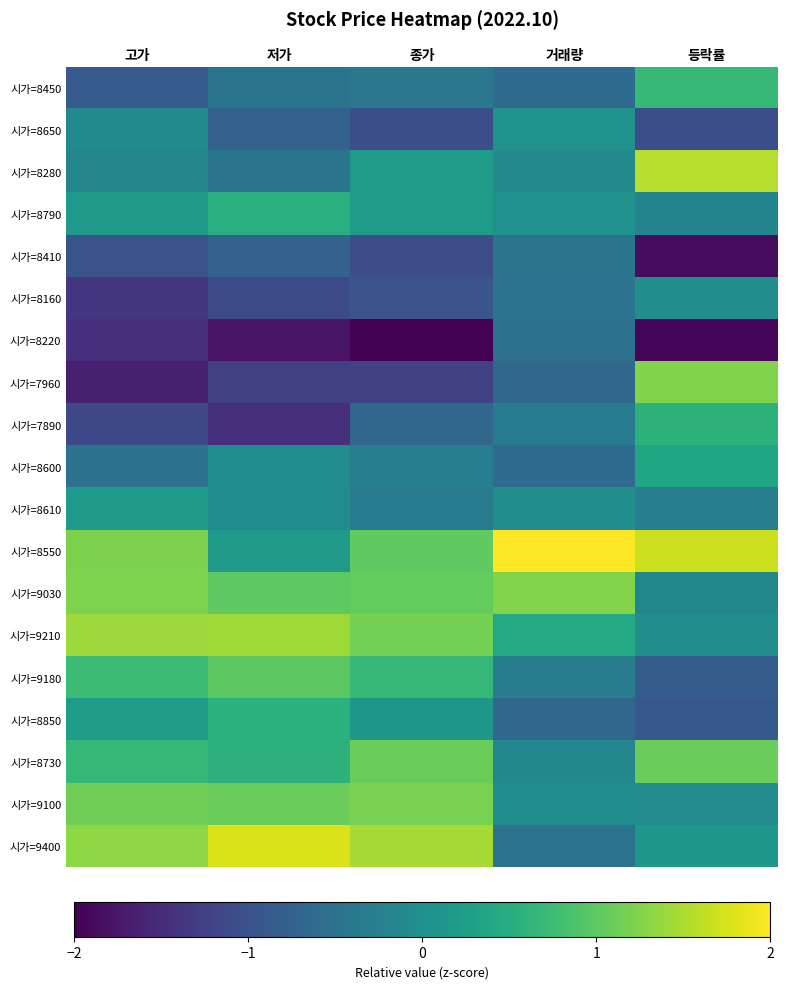

Rank the series by their maximum value, from highest to lowest.

시가=8550, 시가=9400, 시가=8280, 시가=9210, 시가=9030, 시가=7960, 시가=9100, 시가=8730, 시가=9180, 시가=8450, 시가=7890, 시가=8850, 시가=8790, 시가=8600, 시가=8610, 시가=8650, 시가=8160, 시가=8410, 시가=8220